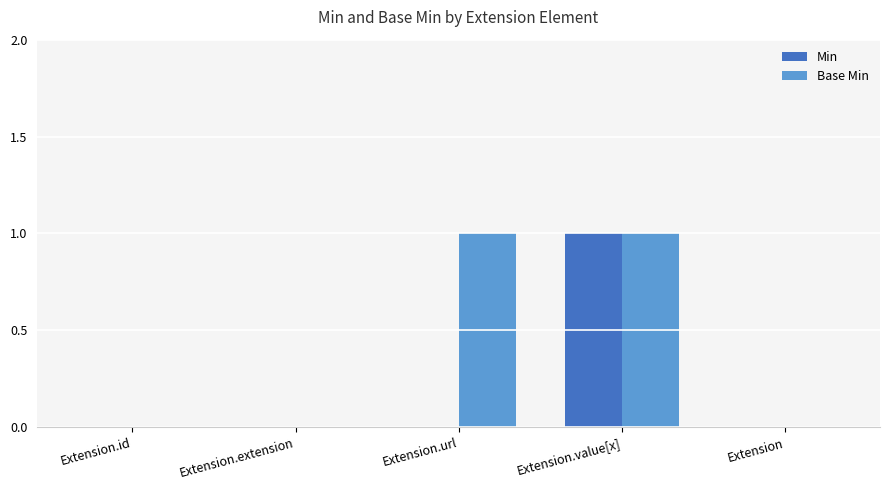

How many Min values are between 0 and 1?

5